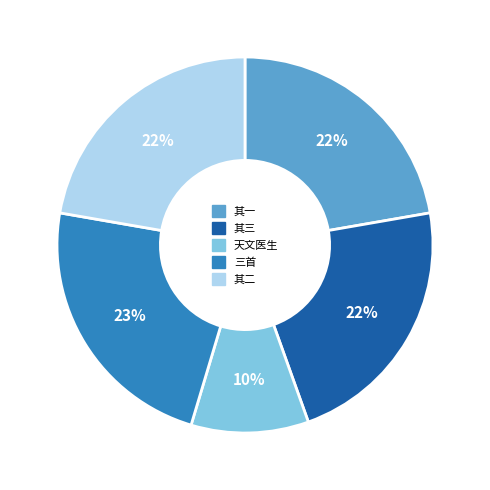

To the nearest percent, what is the difference between the largest and smallest slice percentages?

13%